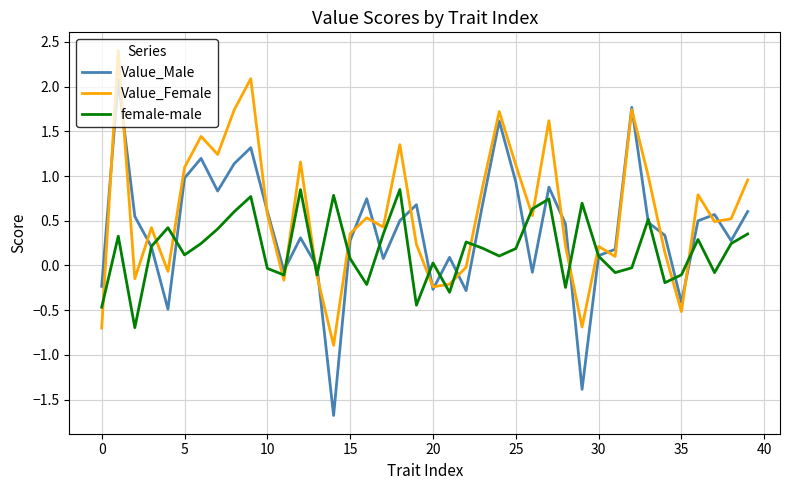

Which series has the largest range (max minus min)?

Value_Male